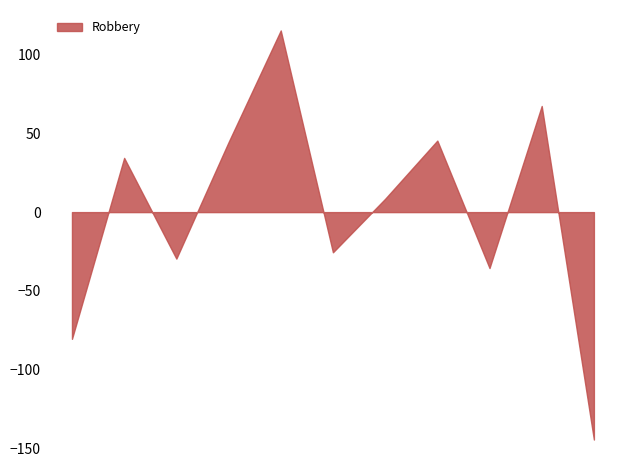

What is the maximum value shown in the chart?

115.5